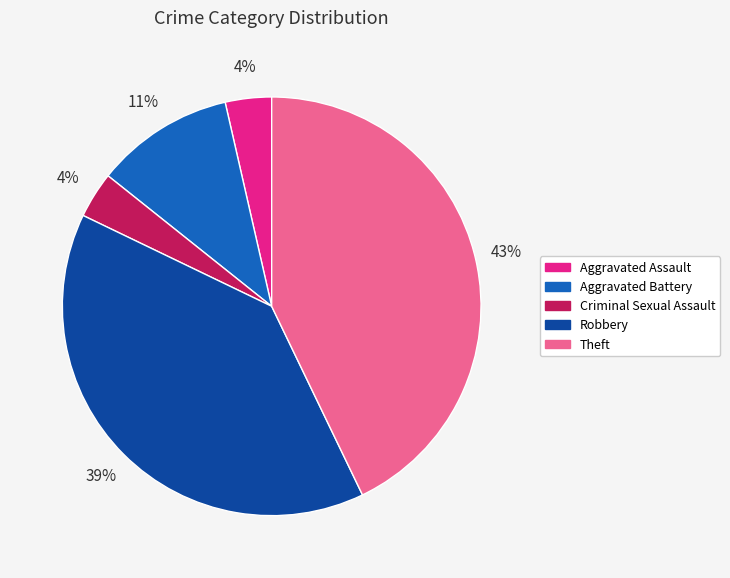

Does Robbery represent more than half of the total?

No